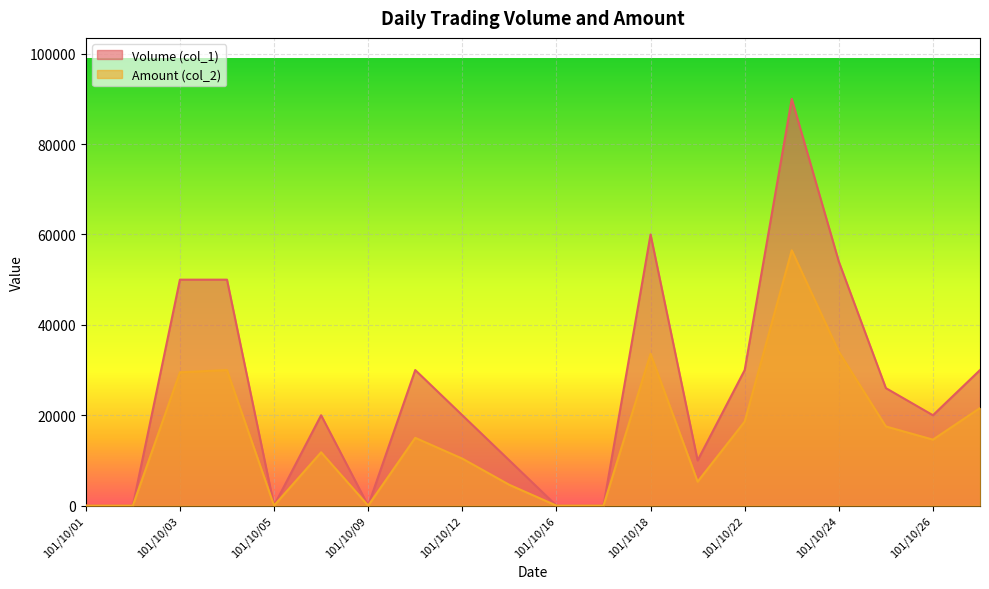

True or false: Volume (col_1) and Amount (col_2) cross at least once.

False